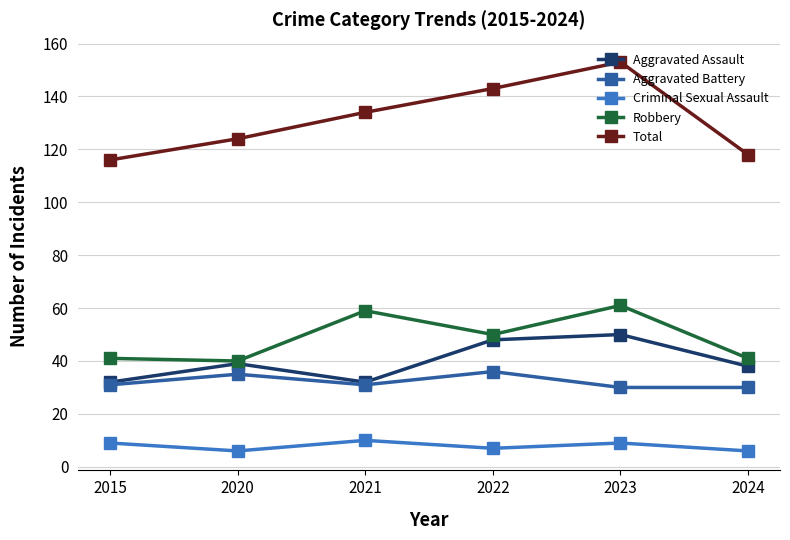

At how many categories does at least one series exceed 117?

5